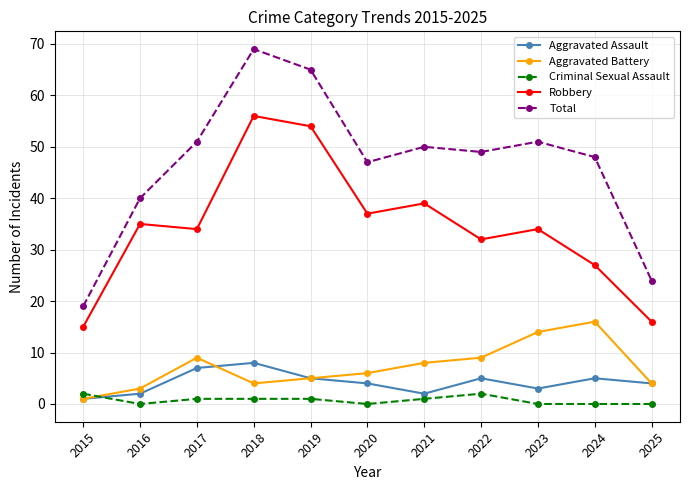

Rank the series by their maximum value, from highest to lowest.

Total, Robbery, Aggravated Battery, Aggravated Assault, Criminal Sexual Assault